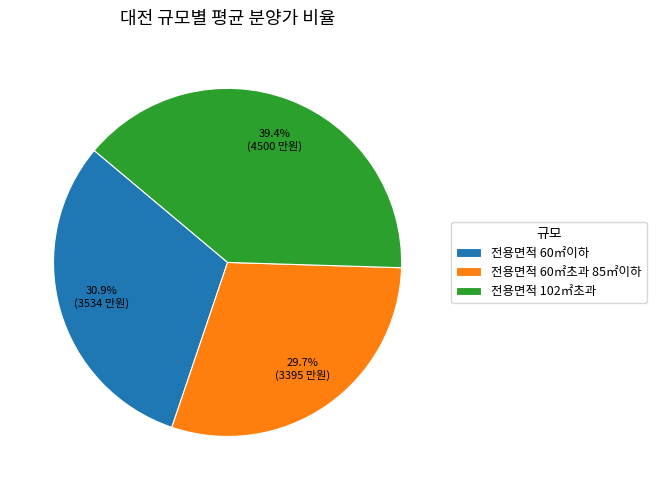

To the nearest percent, what is the average slice percentage?

33%